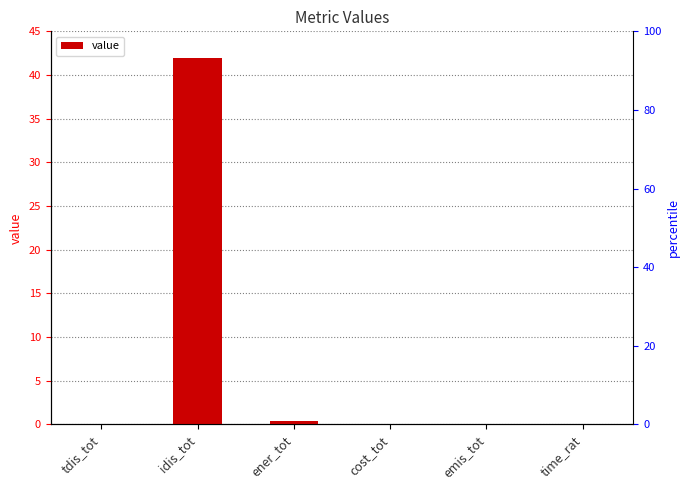

What is the label of the 3rd bar from the left?

ener_tot